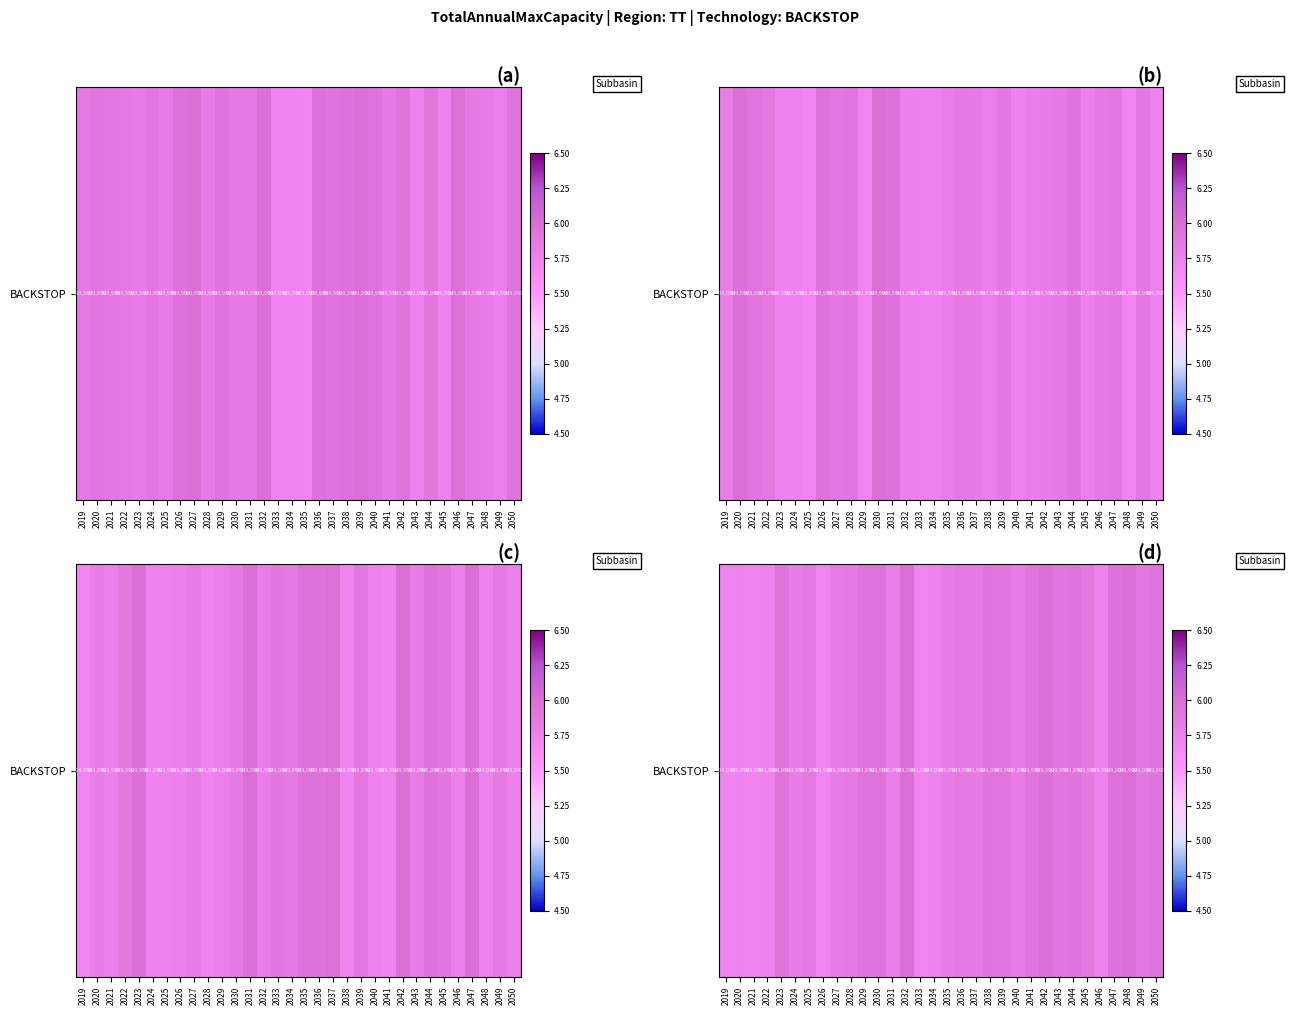

Reading left to right, list all the values displayed in this chart.

5.7	5.7	5.7	5.7	5.9	5.8	5.9	5.7	5.8	5.9	5.9	5.9	5.8	6.0	5.7	5.7	5.8	5.9	5.8	5.9	5.9	5.8	5.9	6.0	5.9	5.9	5.9	5.7	6.0	6.0	5.9	5.9